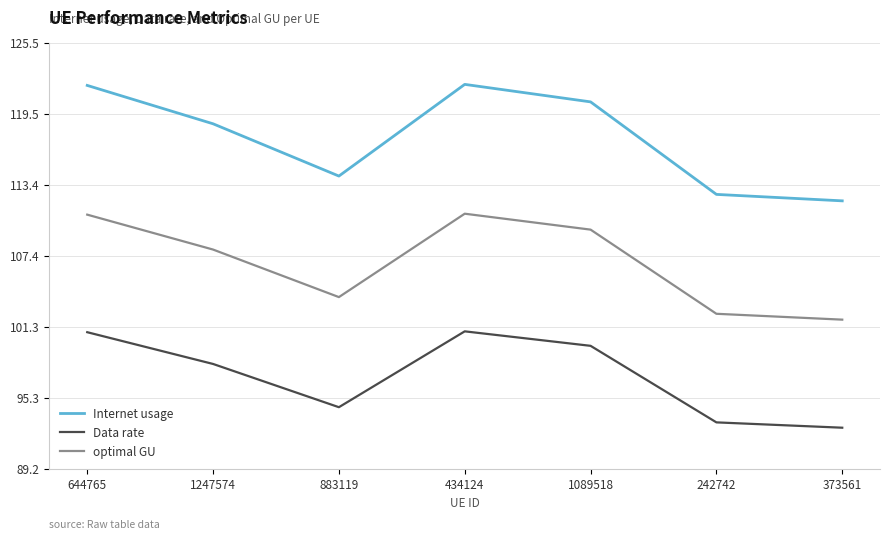

Is the value of Data rate at 1089518 greater than the value of Internet usage at 1089518?

No